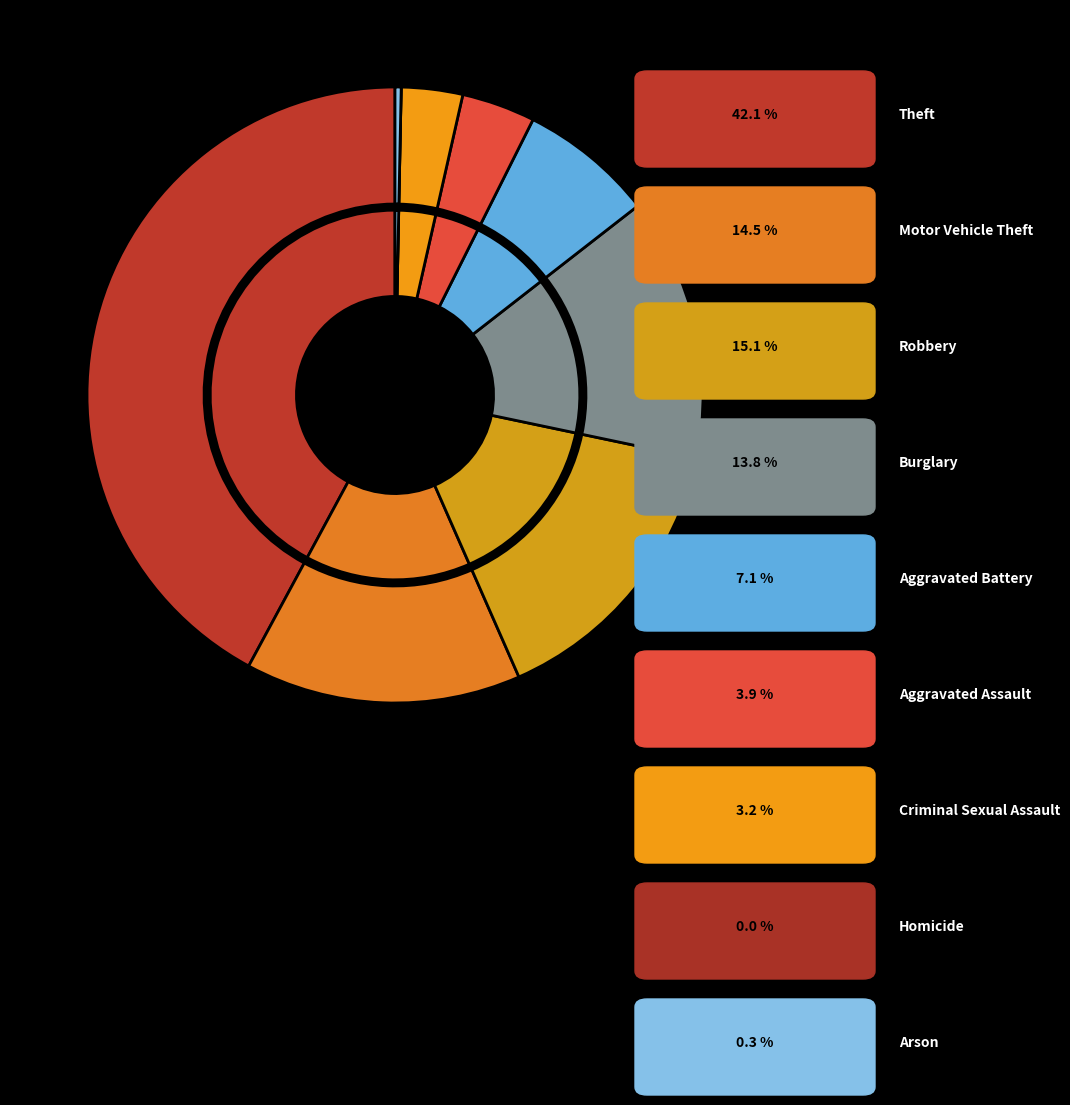

To the nearest percent, what is the combined percentage of Aggravated Assault and Criminal Sexual Assault?

7%